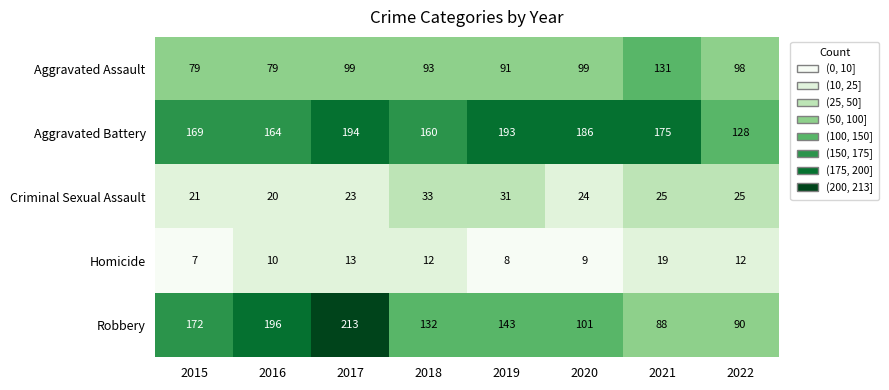

At how many categories does at least one series exceed 95?

8